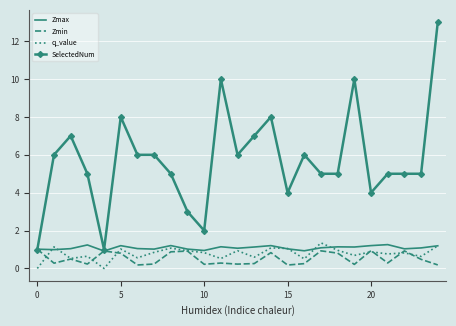

What is the greatest value displayed?

13.0